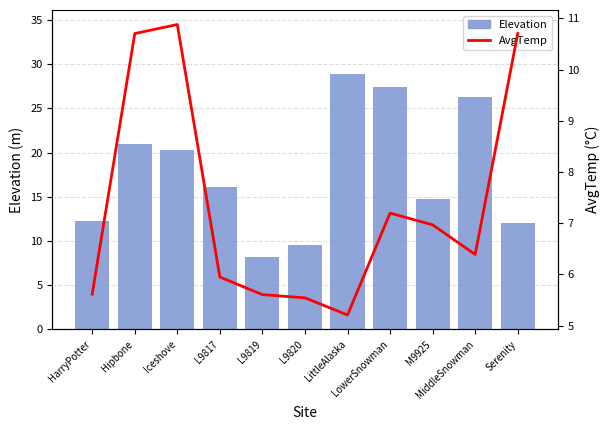

The Elevation series shows 9.5 at L9820. True or false?

True